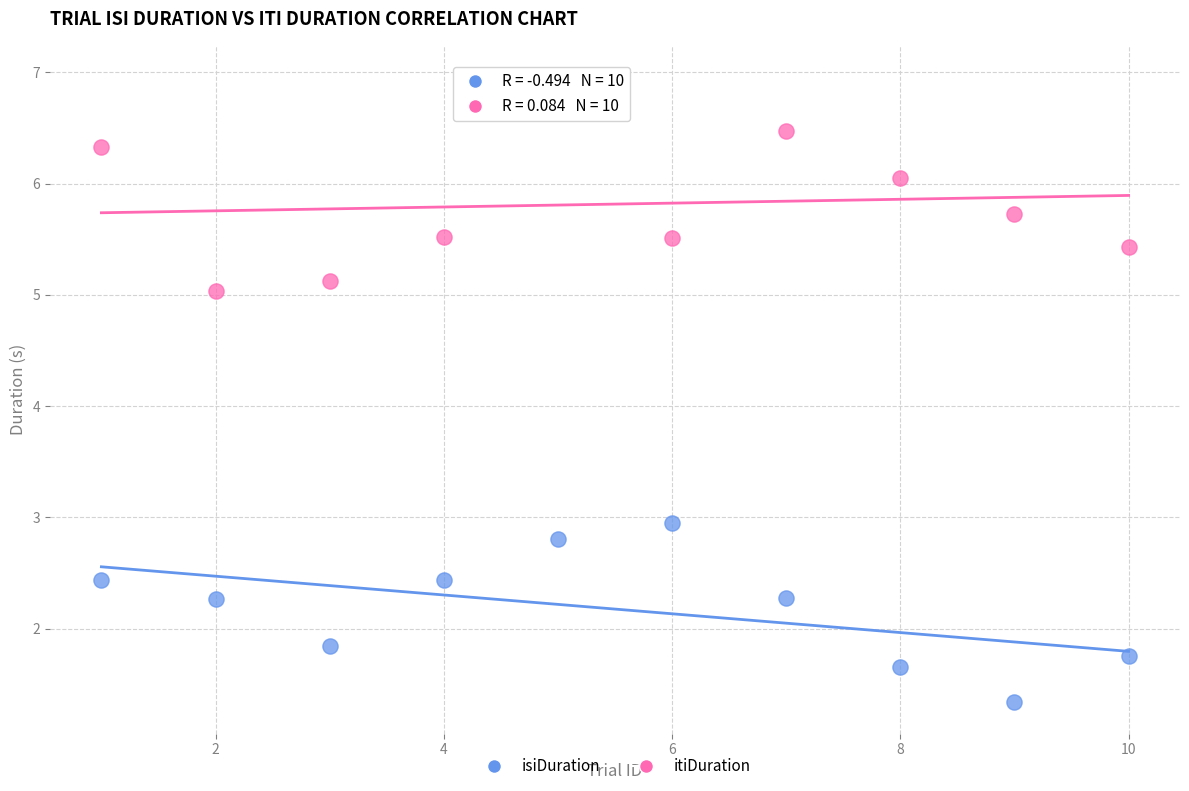

In the isiDuration series, what Y value is closest to 2?

1.8